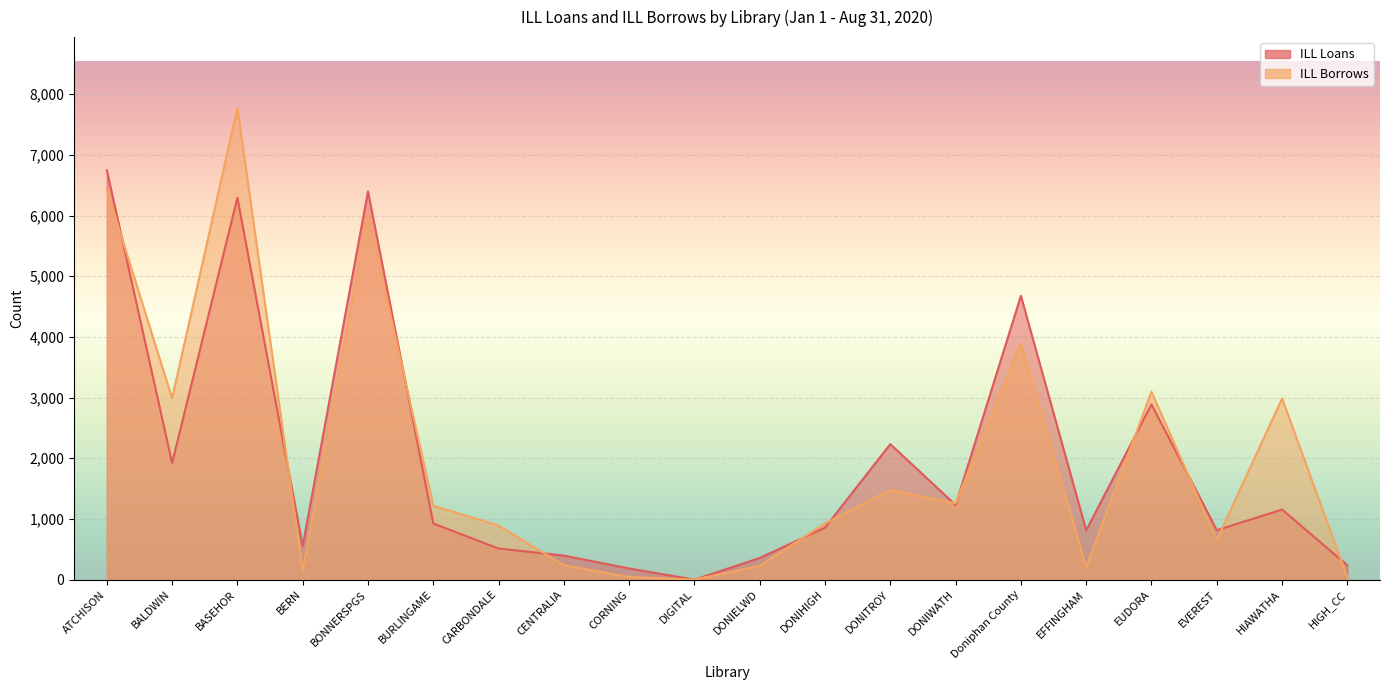

How many data points in ILL Borrows are above 1218?

9